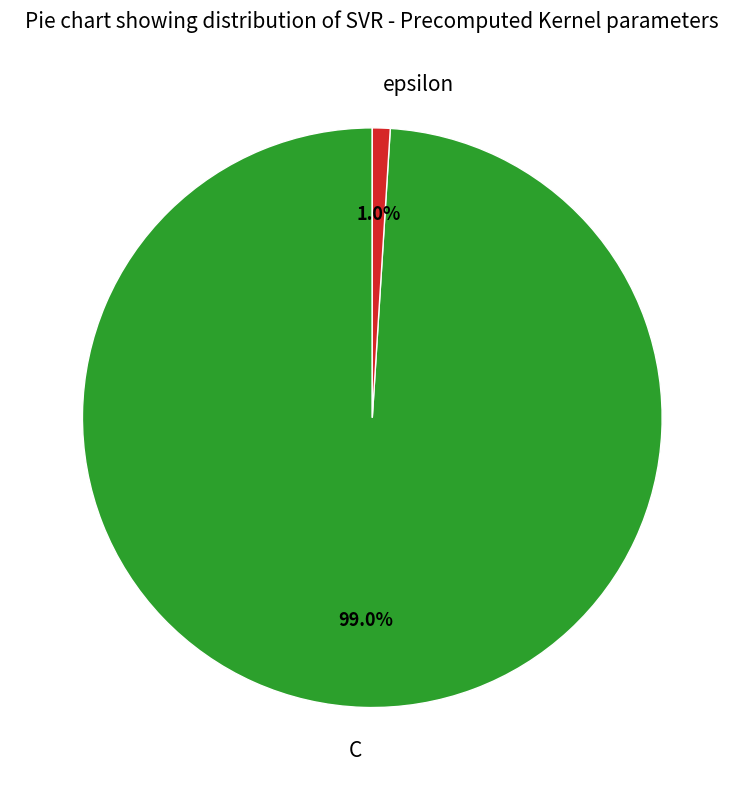

Count the number of slices in the pie.

2